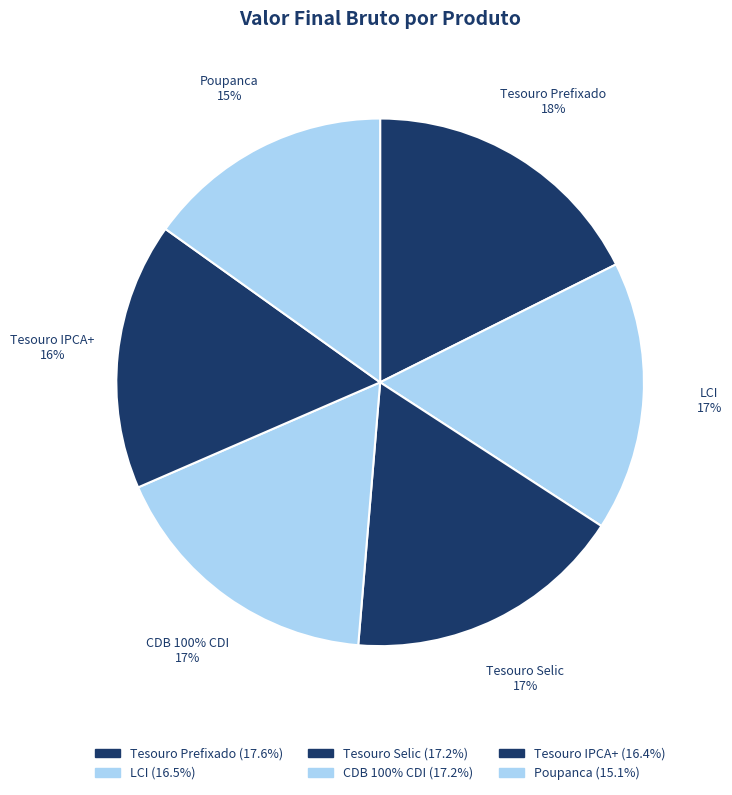

Is there a majority slice in this chart?

No